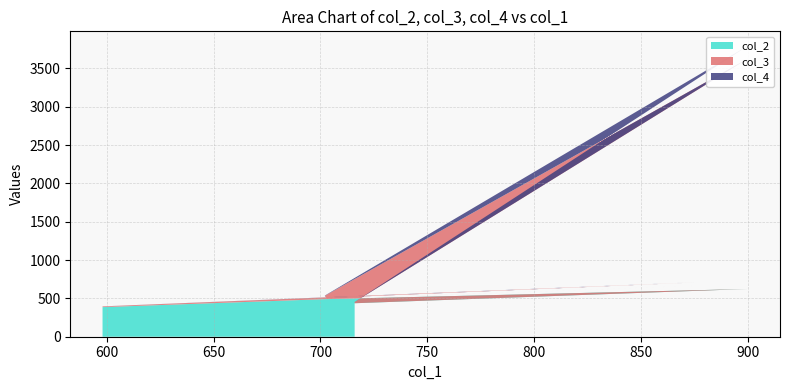

Reading left to right, list all the values displayed in this chart.

col_2: 598=386.2	876=664.0	703=491.1	702=490.1	900=623.0	716=436.8
col_3: 598=8.8	876=44.7	703=15.4	702=43.1	900=3004.0	716=17.0
col_4: 598=0.8	876=2.4	703=1.1	702=3.2	900=167.4	716=0.3